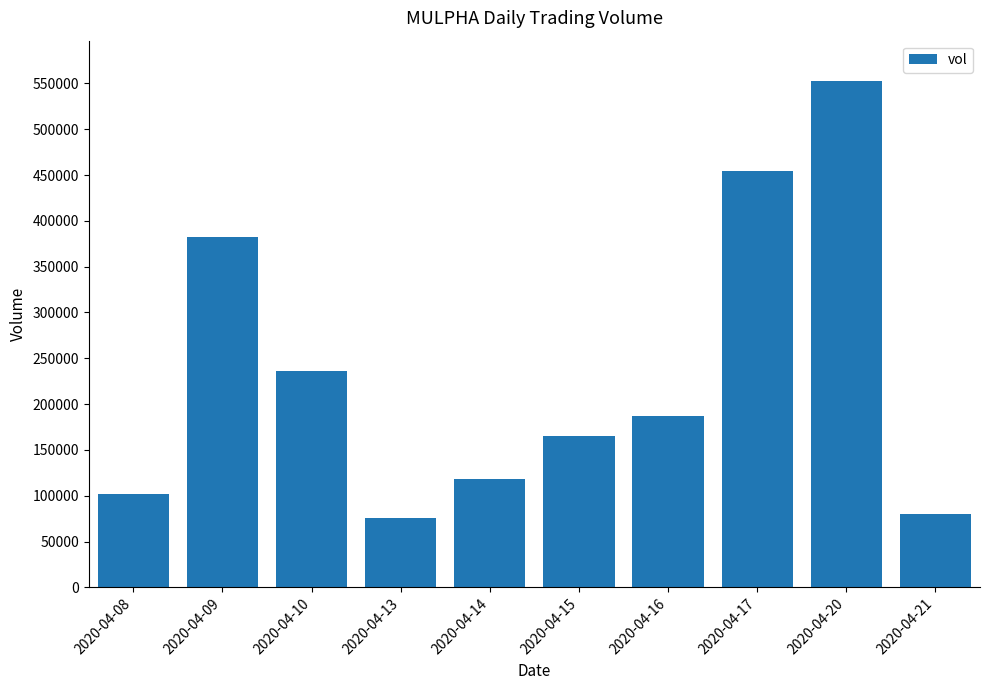

What is the difference between the values at 2020-04-17 and 2020-04-20?

98300